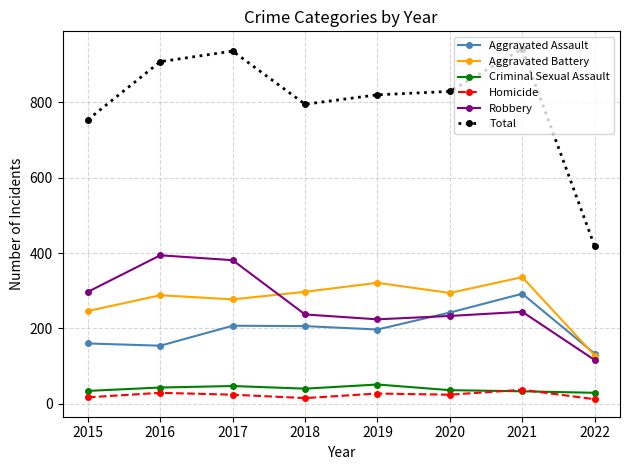

Which series changed the most between 2019 and 2021?

Total